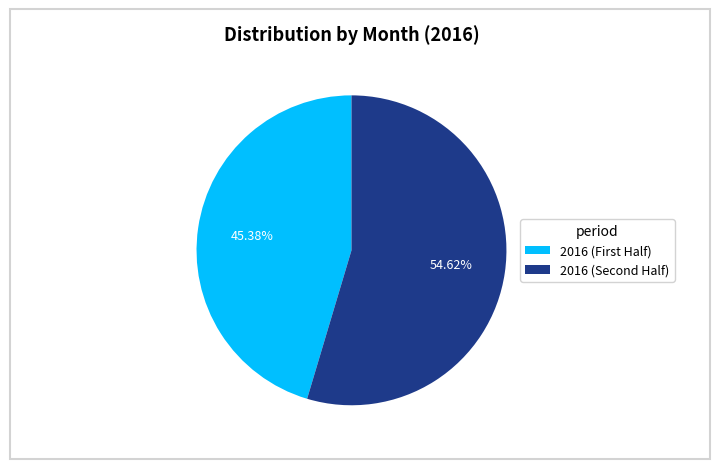

Count the number of slices in the pie.

2